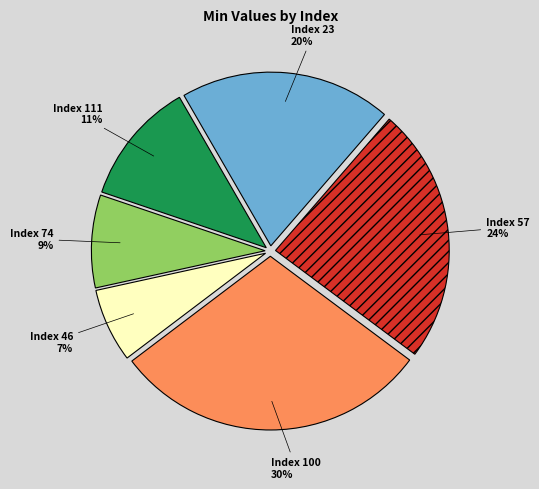

To the nearest percent, what is the average slice percentage?

17%